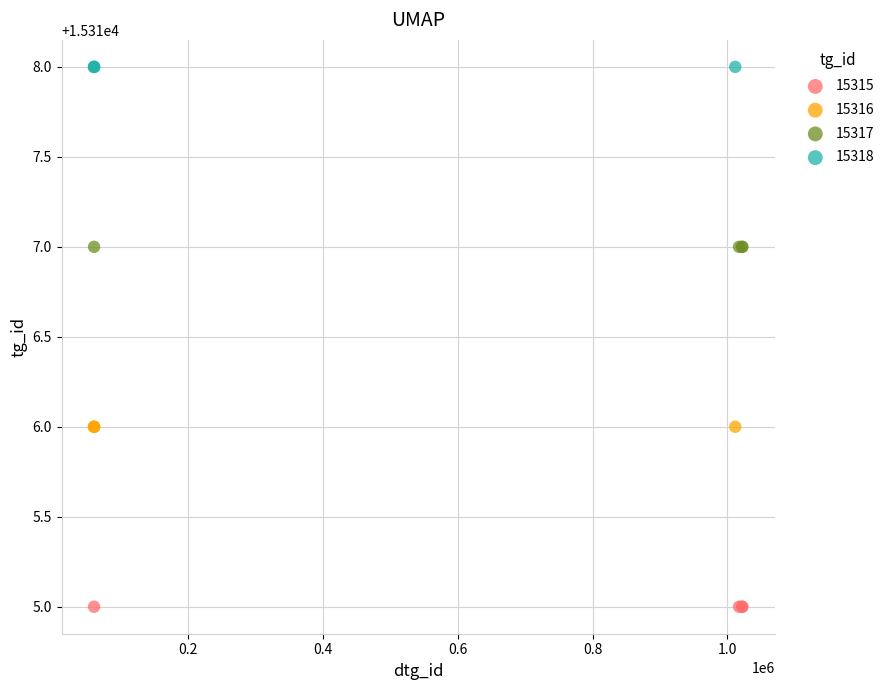

Which series reaches the minimum Y coordinate?

15315